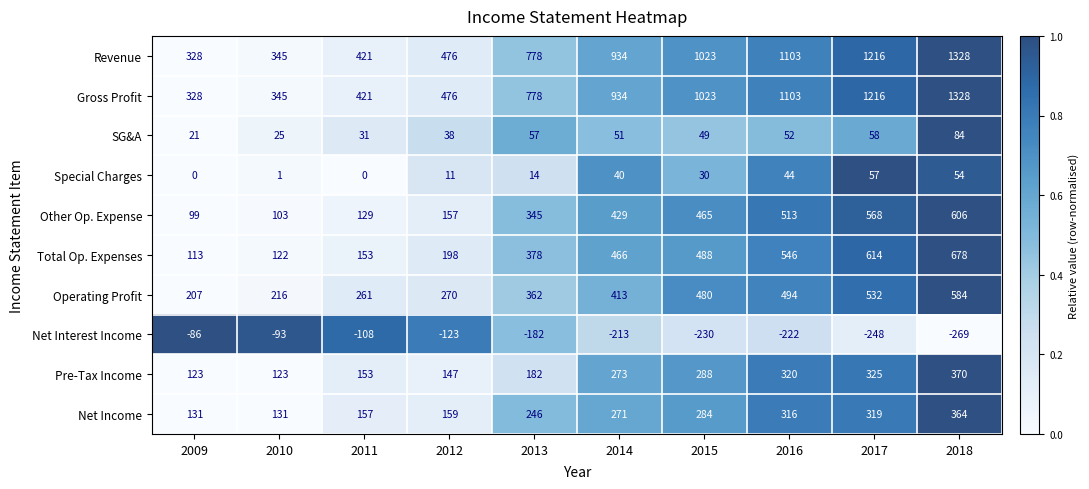

What is the spread (max minus min) of values at 2018?

1597